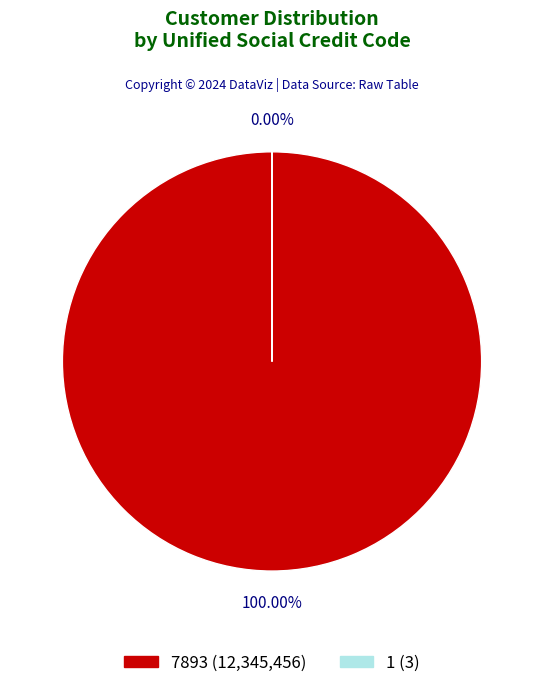

Is it true that 7893 is 99% of the pie?

False